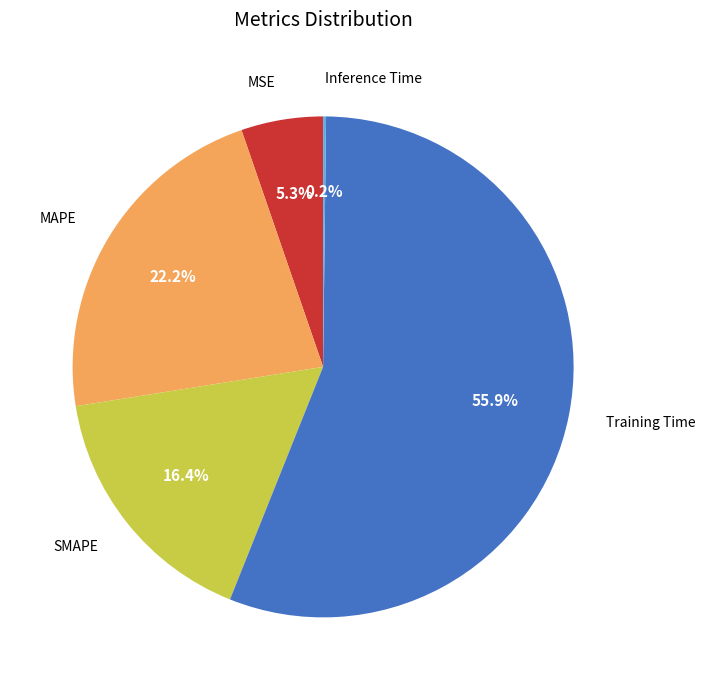

Does any single category account for the majority?

Yes